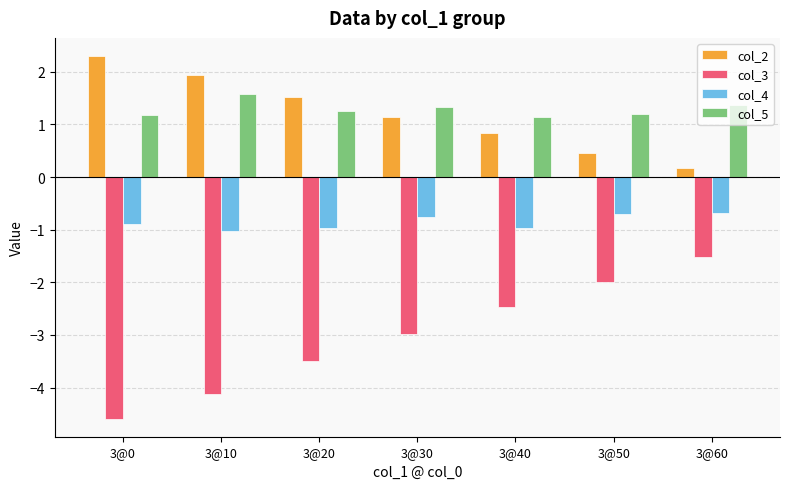

How many groups of bars are there?

7